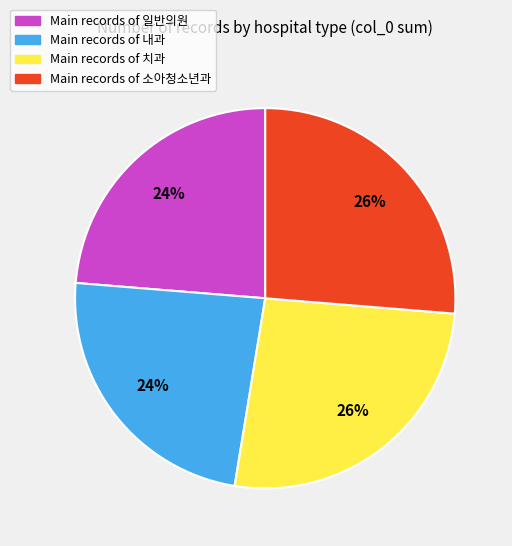

Is there any slice that represents more than half of the pie?

No